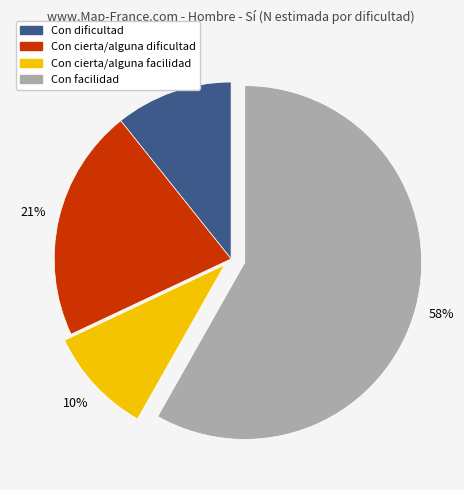

Is the sum of Con facilidad and Con dificultad greater than half?

Yes